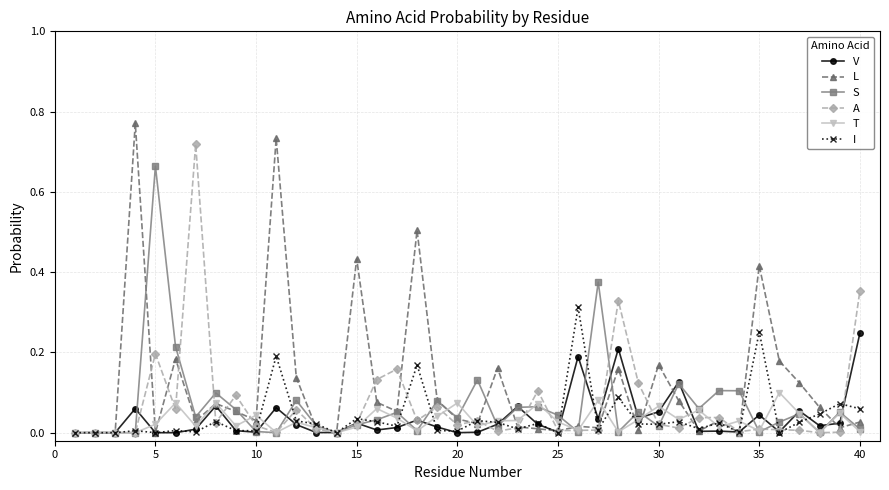

What are all the series names shown in the legend?

V, L, S, A, T, I